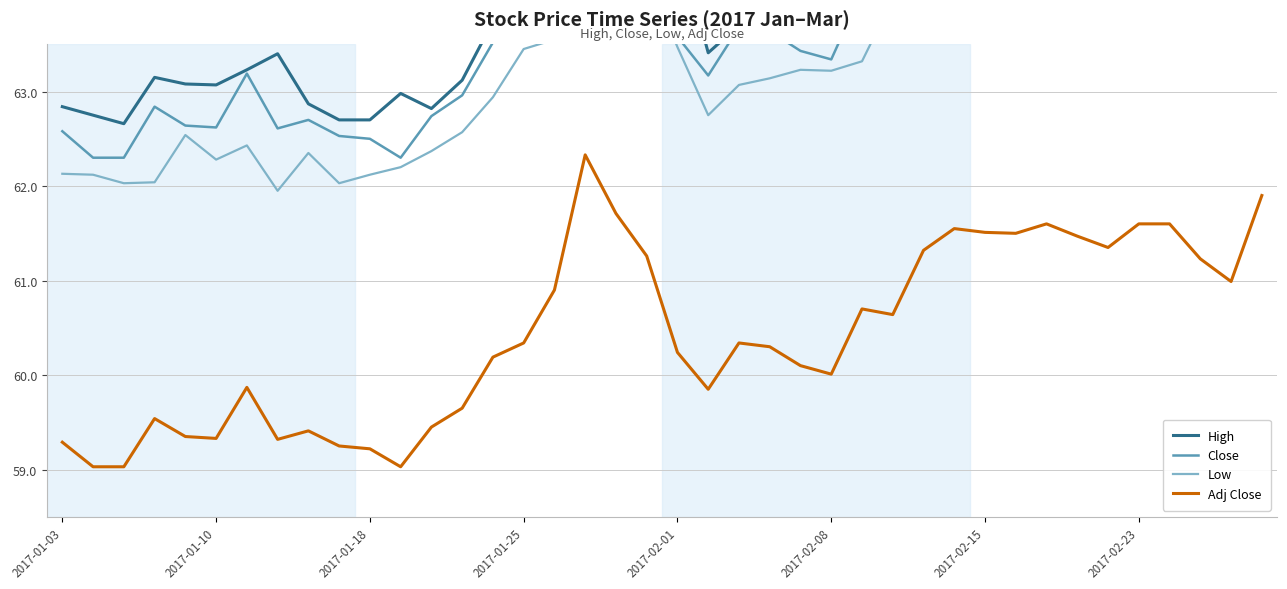

How many lines are shown in the chart?

4